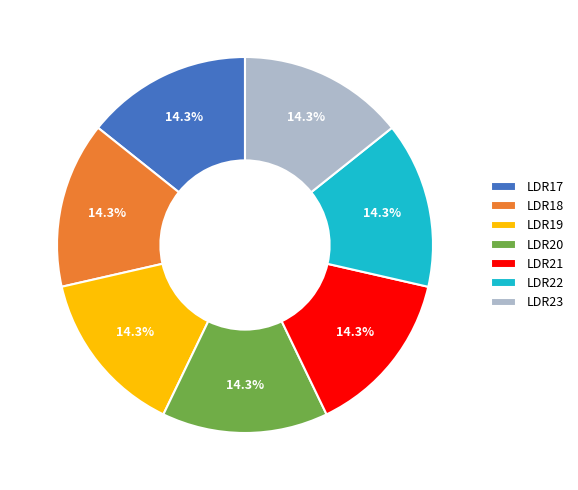

Is there any slice that represents more than half of the pie?

No